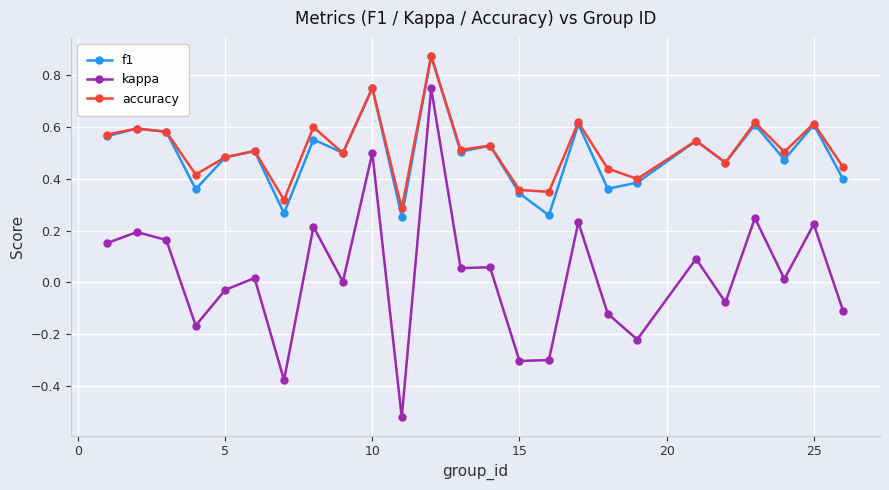

True or false: kappa has more than 2 interior local peaks.

True